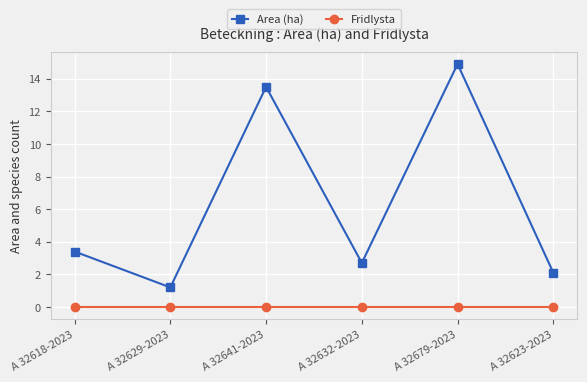

At which category does Area (ha) reach its first local valley?

A 32629-2023